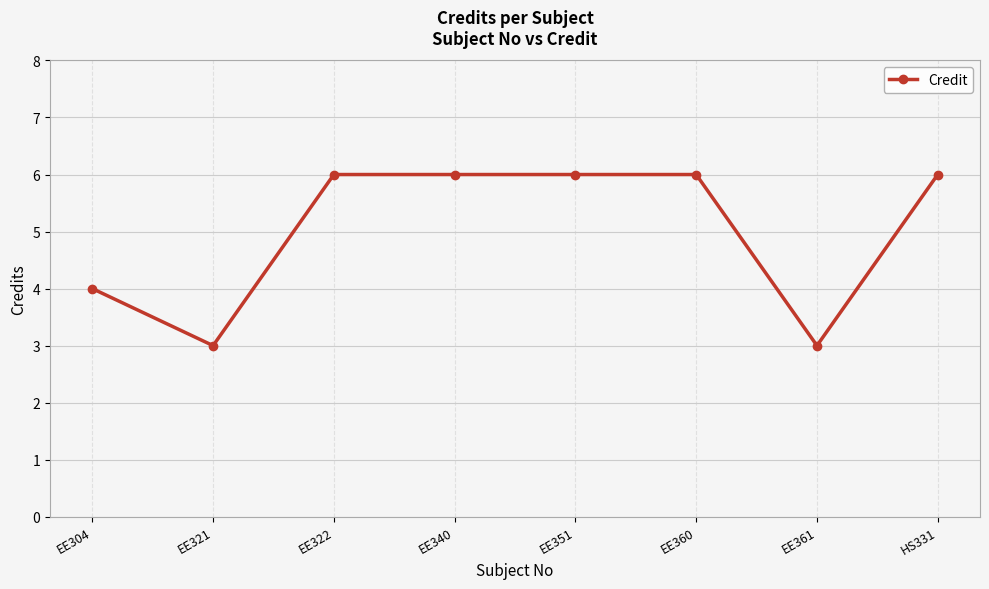

What is the difference between the maximum and second lowest values?

3